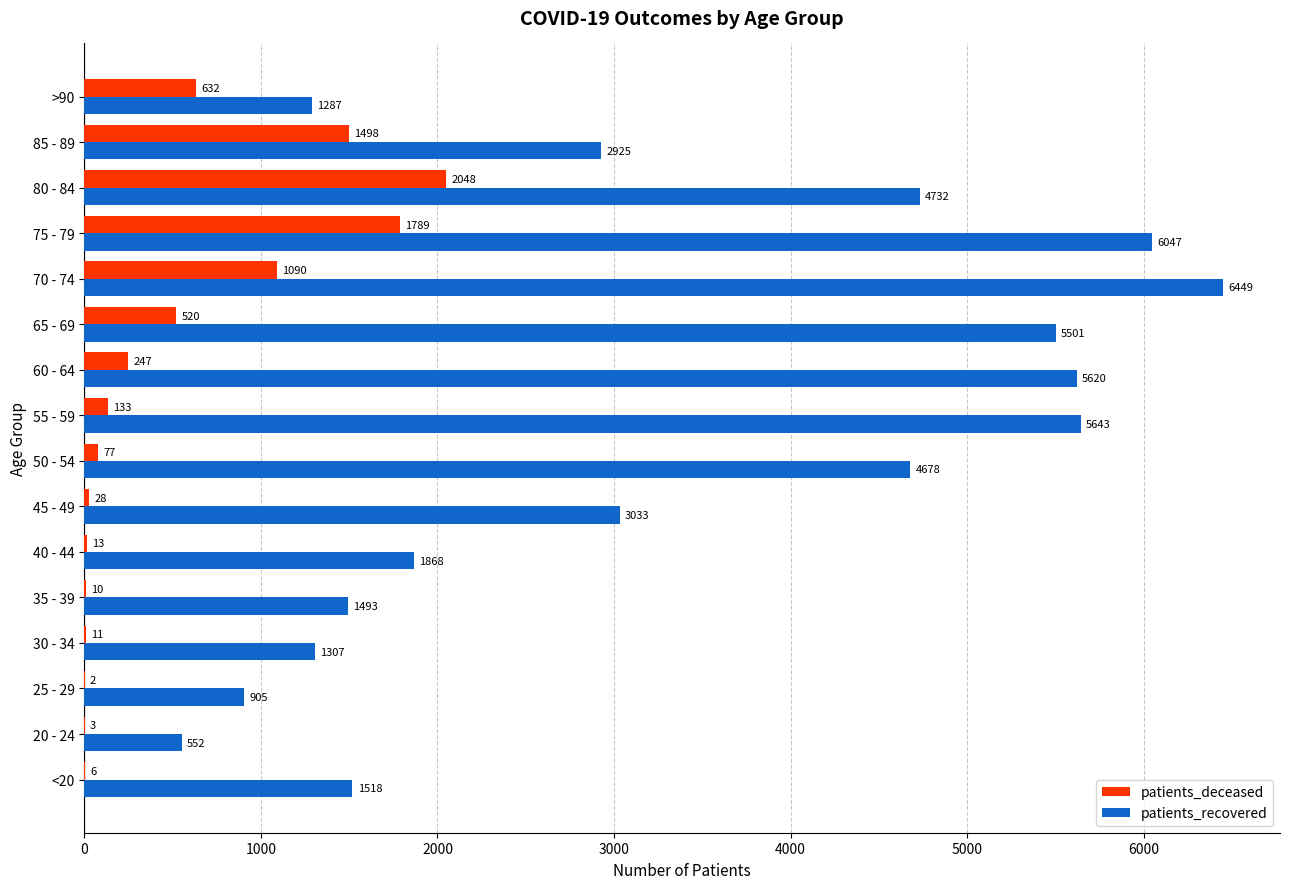

At which label does patients_deceased reach its peak?

80 - 84